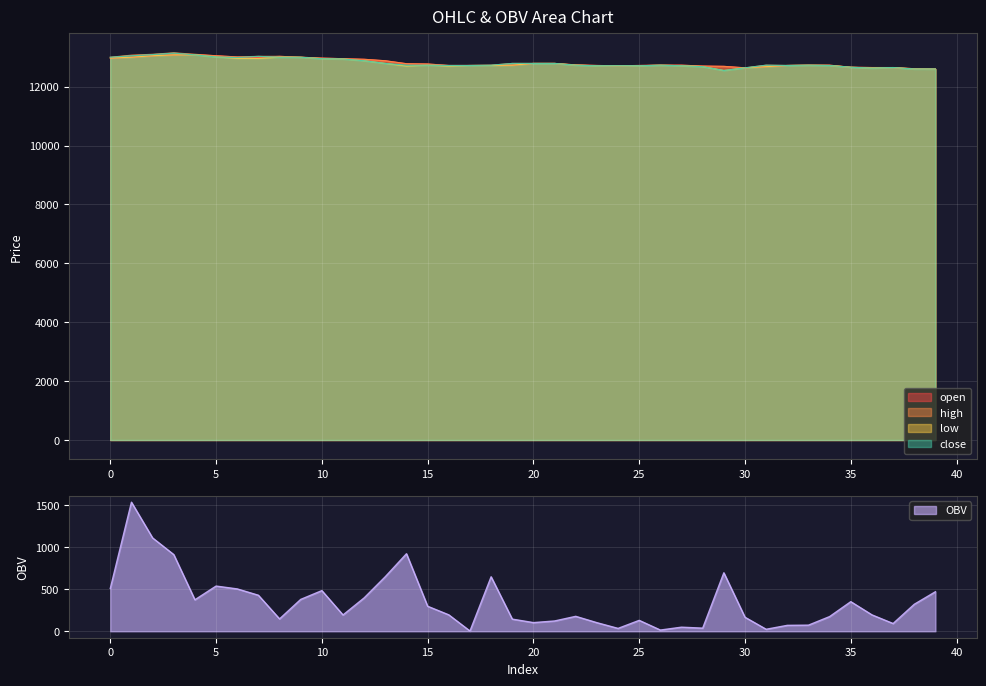

Count the number of data series in this chart.

5